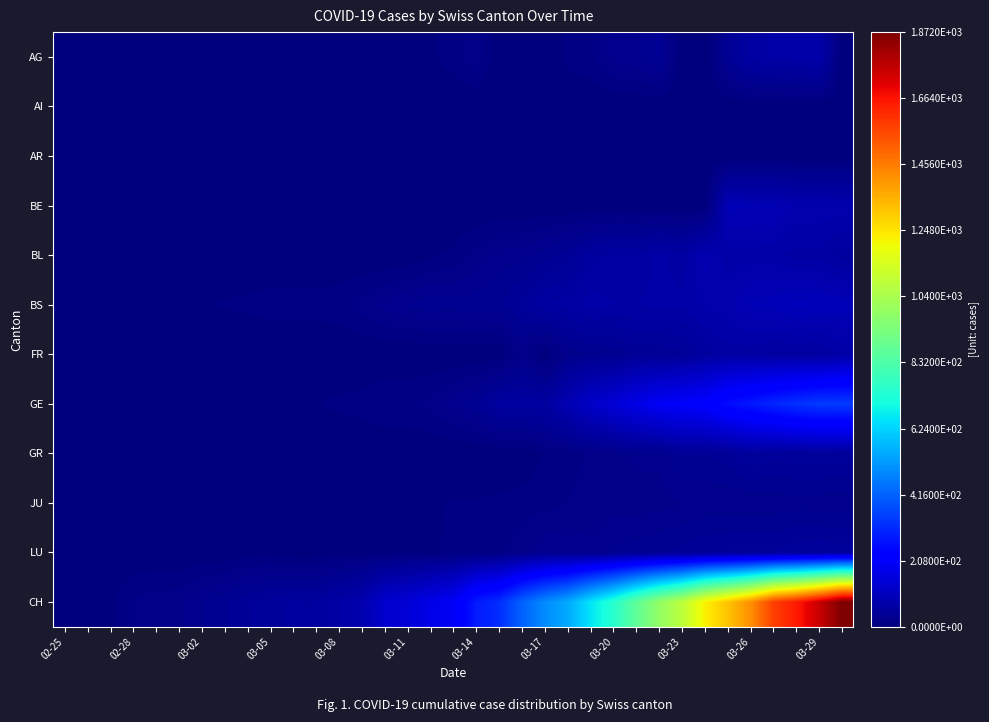

Which series has the largest total across all categories?

CH